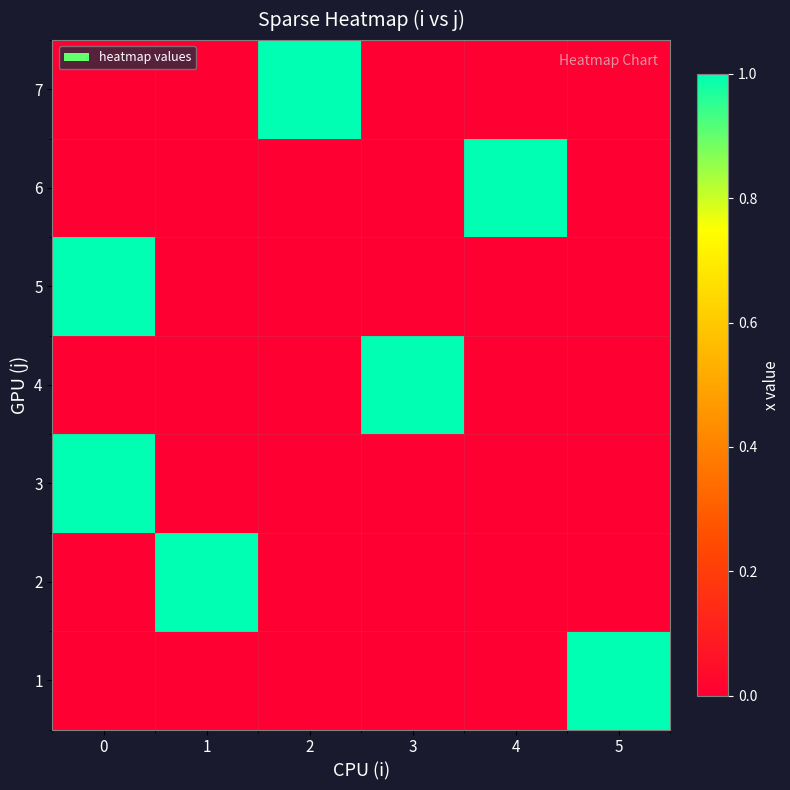

Rank the series by their maximum value, from lowest to highest.

1, 2, 3, 4, 5, 6, 7